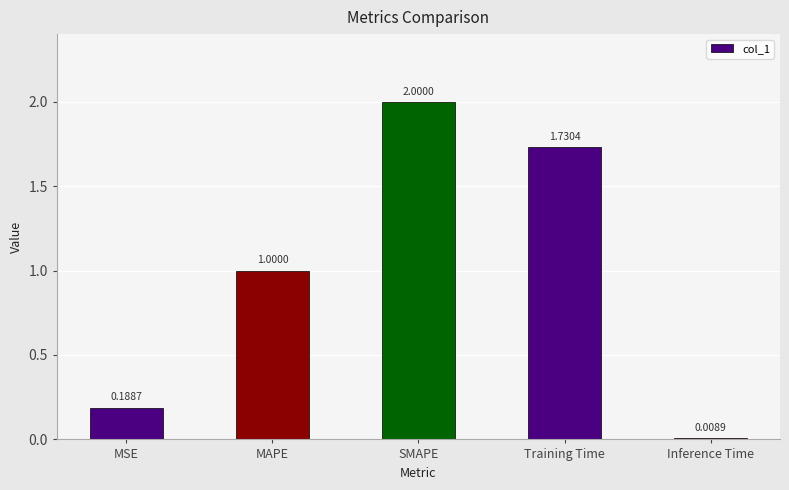

Which category has the lowest value across all series?

Inference Time